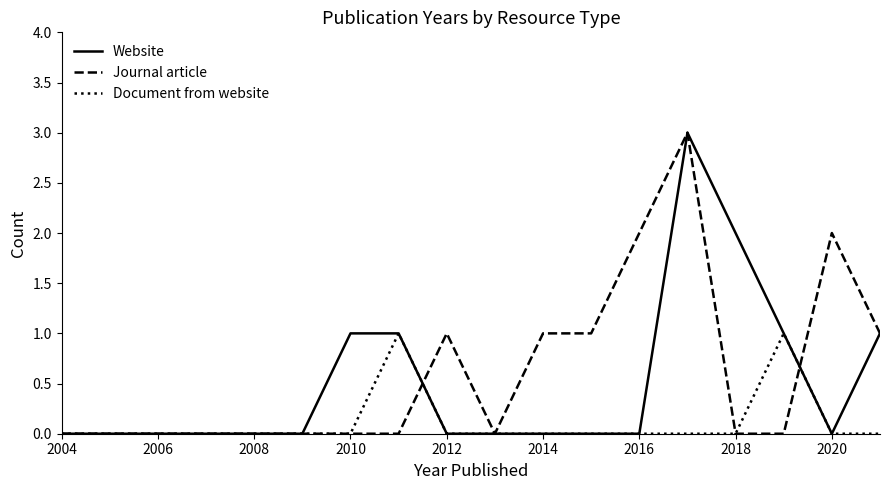

What is the maximum value for Website?

3